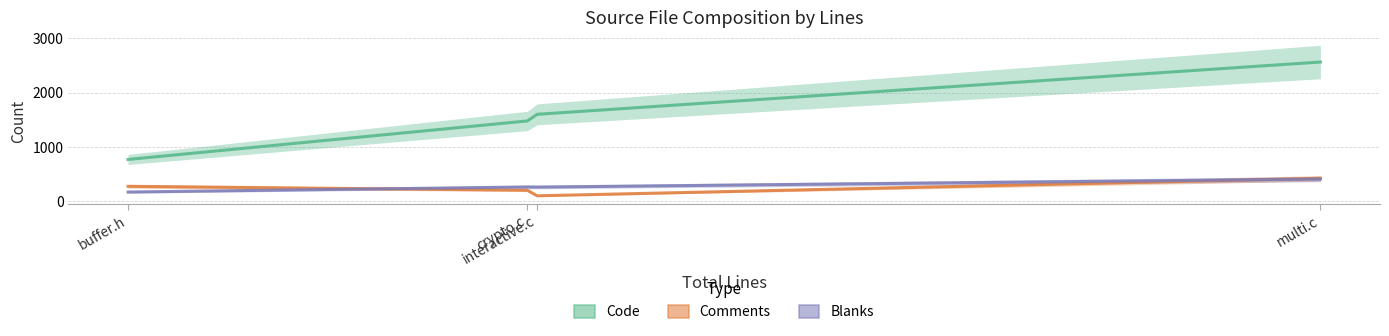

Reading left to right, extract all data points from this chart.

Code: 771	1478	1600	2560
Comments: 278	206	104	425
Blanks: 173	266	264	411